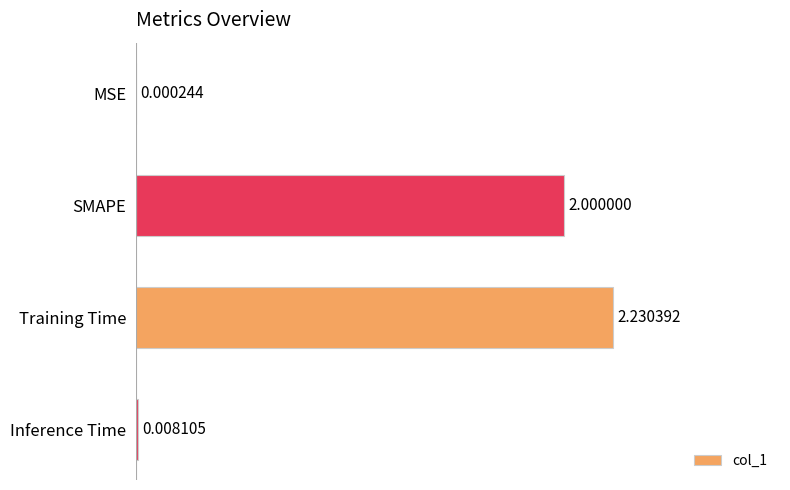

Where is the data nearest to the value 1?

Inference Time